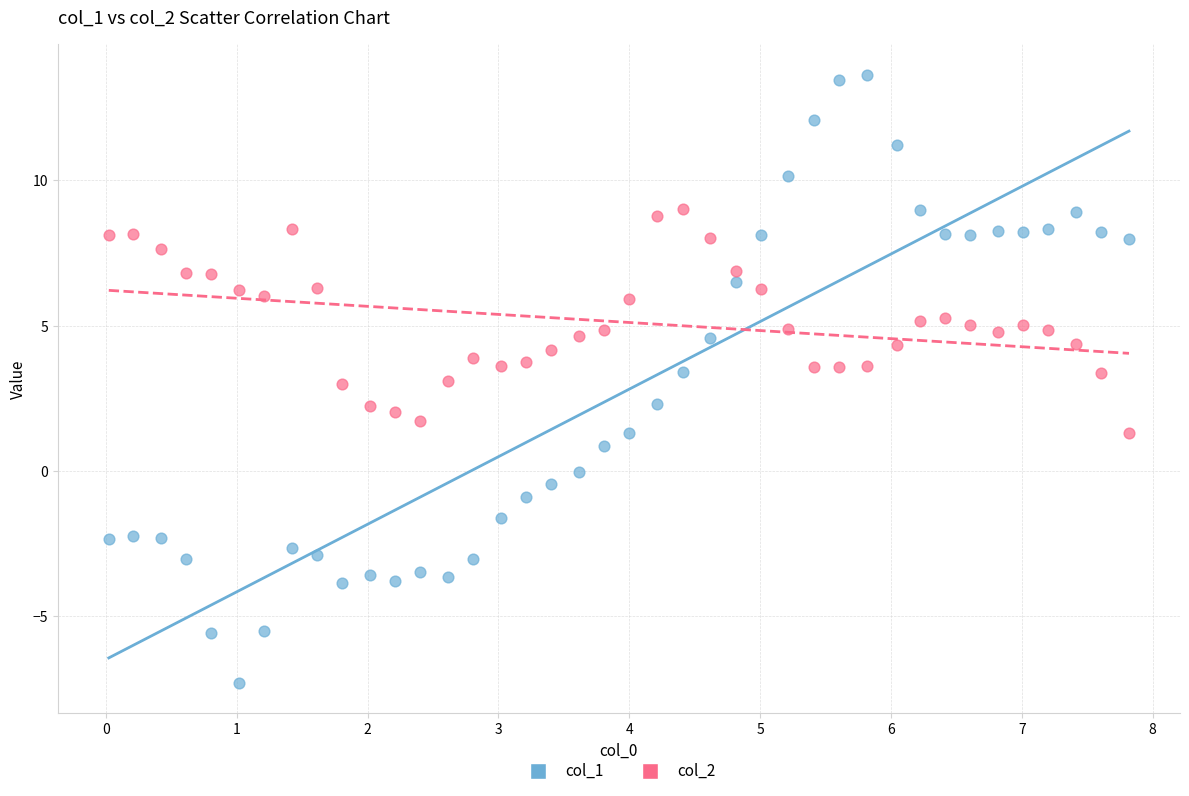

Across all data points, what is the range of Y values (max minus min)?

20.9